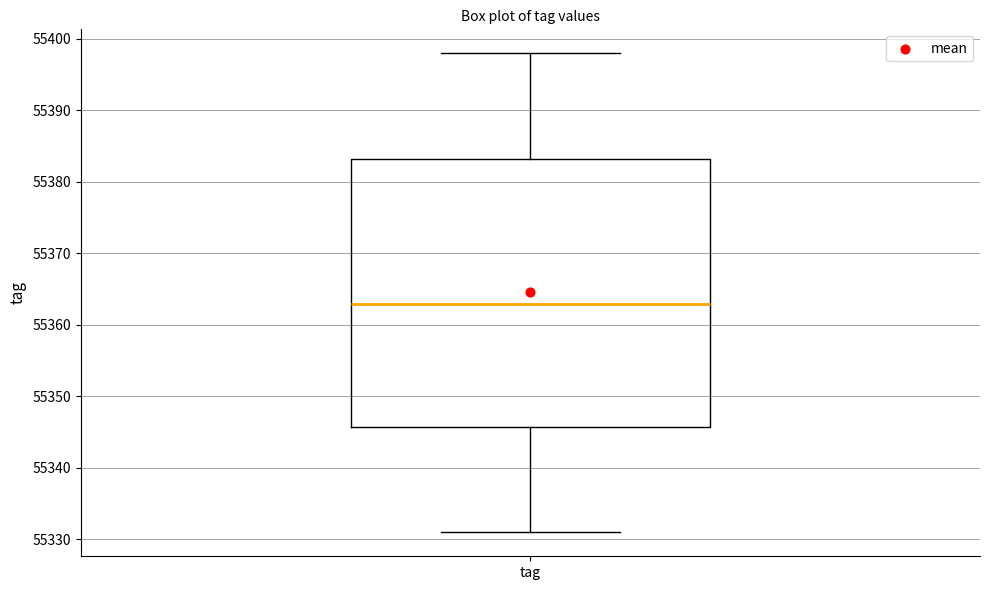

Transcribe this box plot: give where the median line is, the range the box spans, and where the two whiskers end, as read against the y-axis. The values are not printed on the chart, so give them approximately, as read against the axis.

median 55363, box 55346 to 55383, whiskers 55331 to 55398